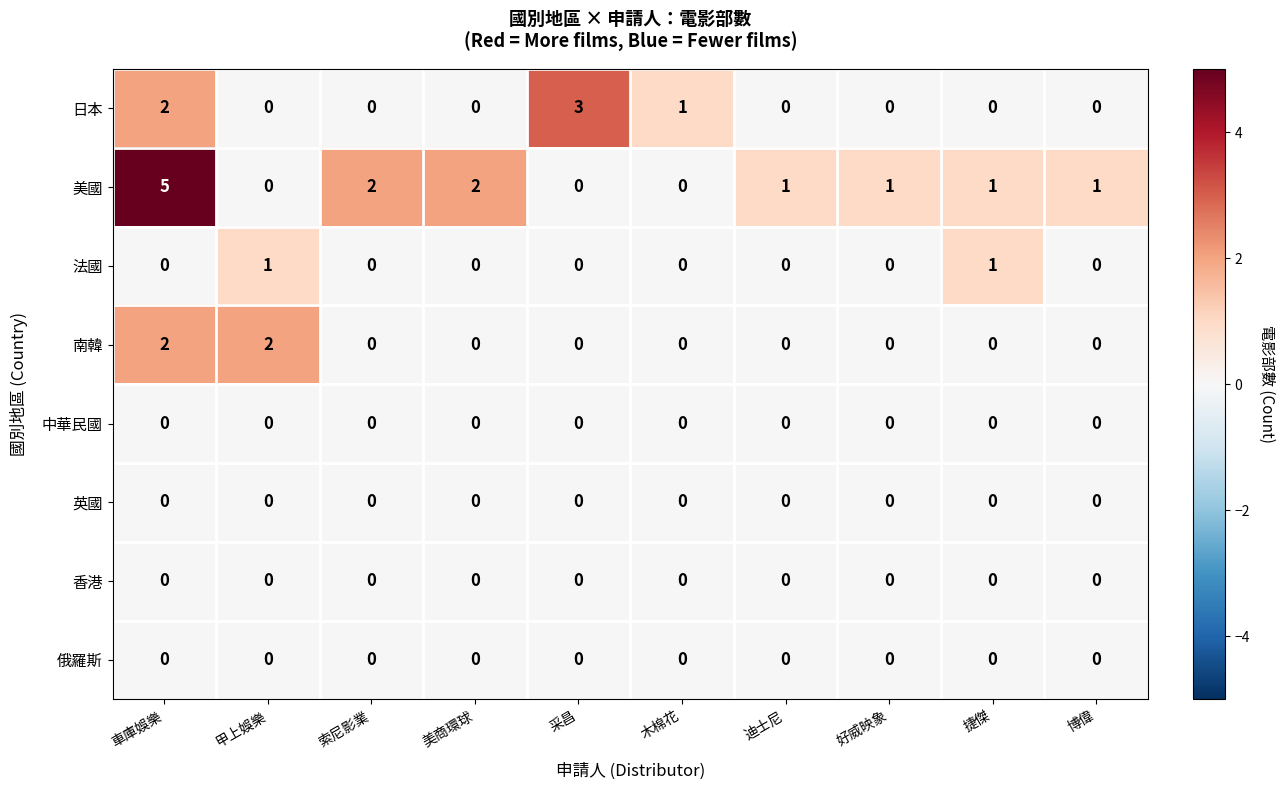

What is the difference between the maximum and second lowest values in the 日本 series?

3